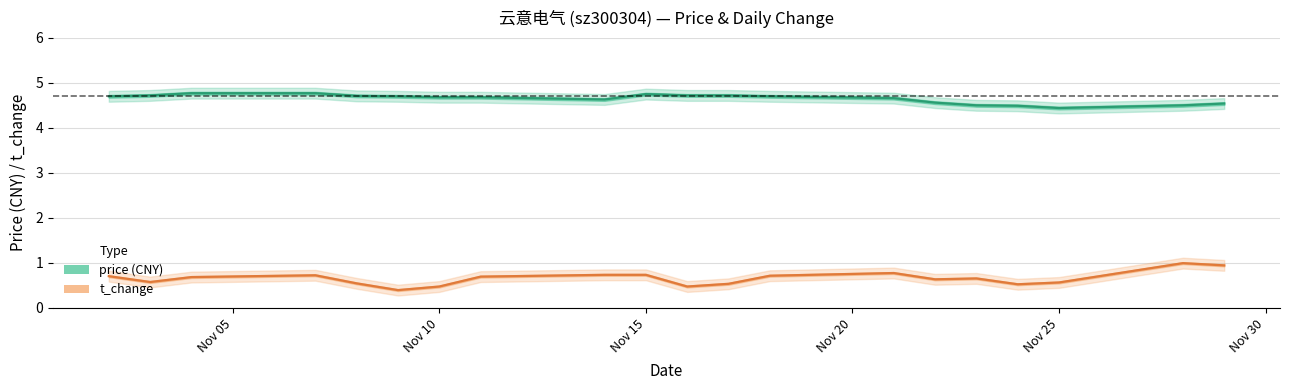

True or false: price and t_change_upper intersect in this chart.

False